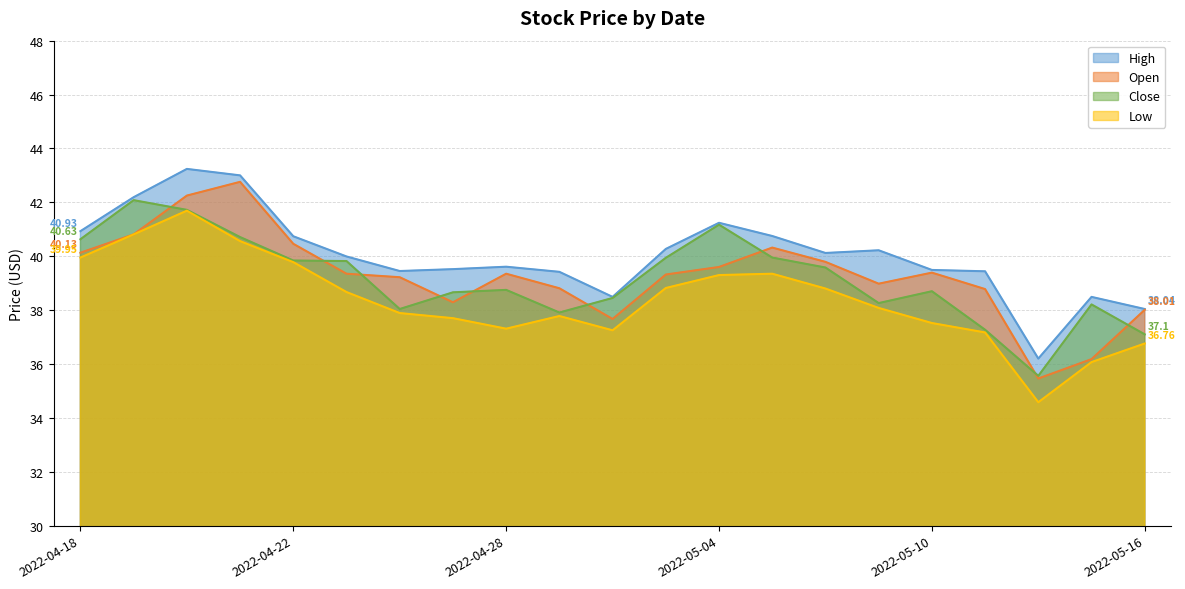

What is the highest value of the High series?

43.2